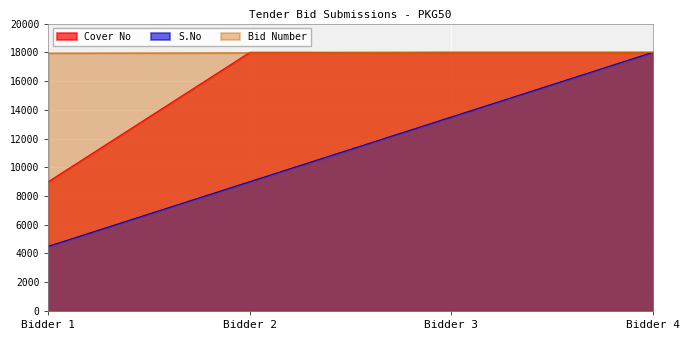

At how many categories does at least one series exceed 12453?

4